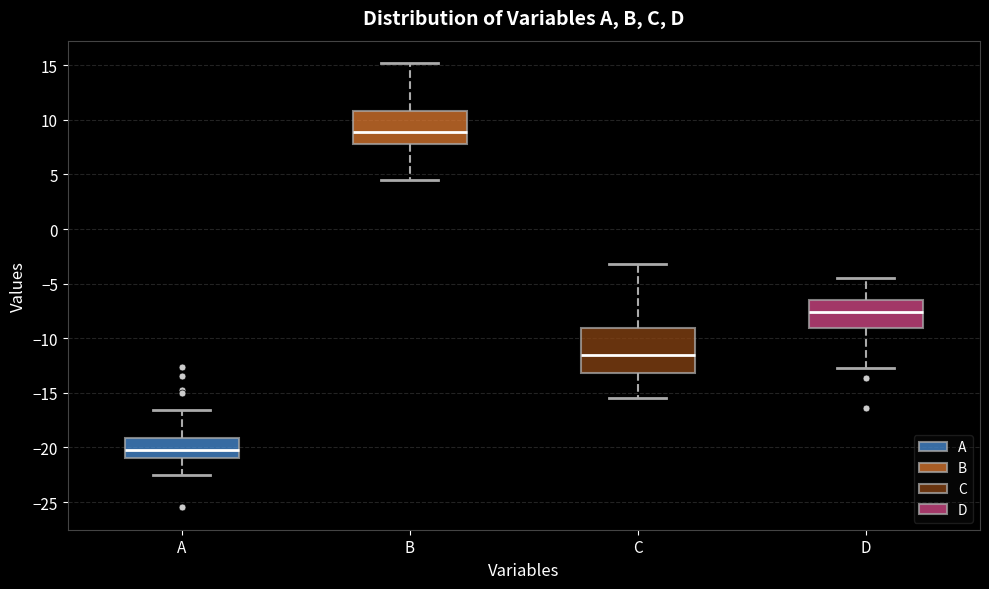

Reading left to right, read every box against the y-axis: the position of its median line, the range the box covers, and the ends of its whiskers. The values are not printed on the chart, so give them approximately, as read against the axis.

A: median -20.0, box -21.0 to -19.0, whiskers -22.5 to -16.5
B: median 9.0, box 8.0 to 11.0, whiskers 4.5 to 15.0
C: median -11.5, box -13.0 to -9.0, whiskers -15.5 to -3.0
D: median -7.5, box -9.0 to -6.5, whiskers -12.5 to -4.5